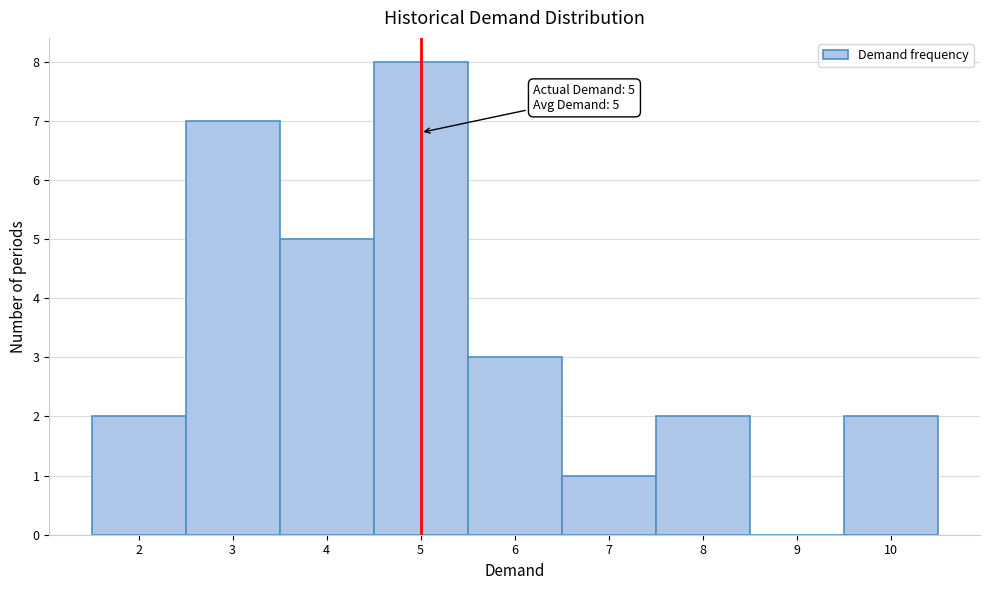

Which range on the x-axis has the tallest bar?

4.5 to 5.5